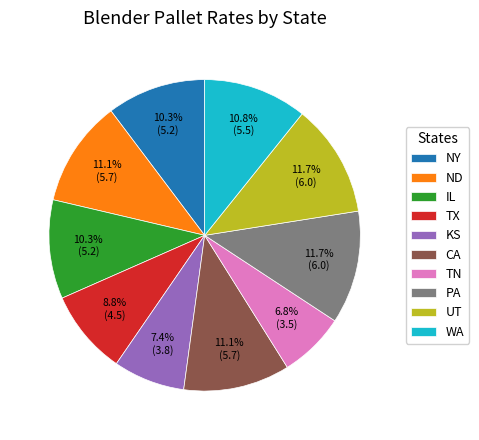

What is the ratio of the value at IL to the value at PA?

0.9